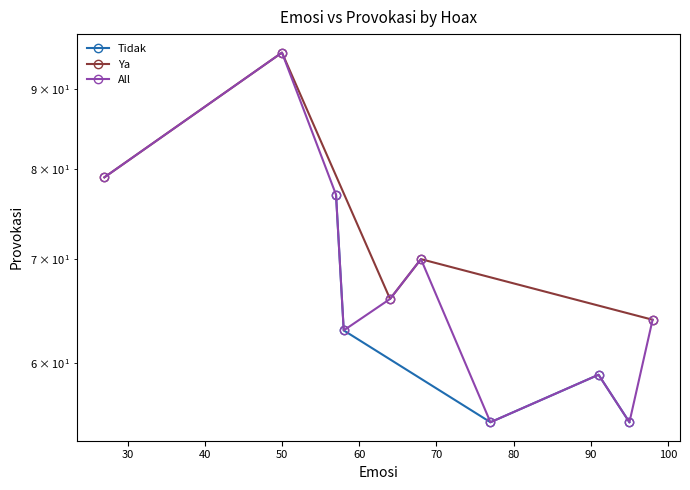

What is the change in value from 30 to 60?

-31